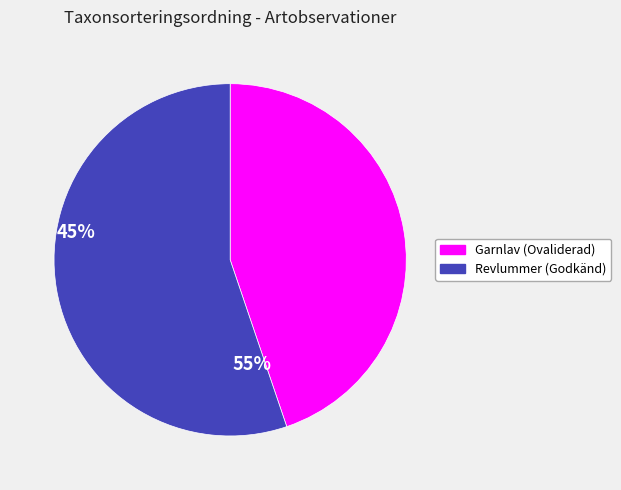

Which slice represents more than half of the pie?

Revlummer (Godkänd)